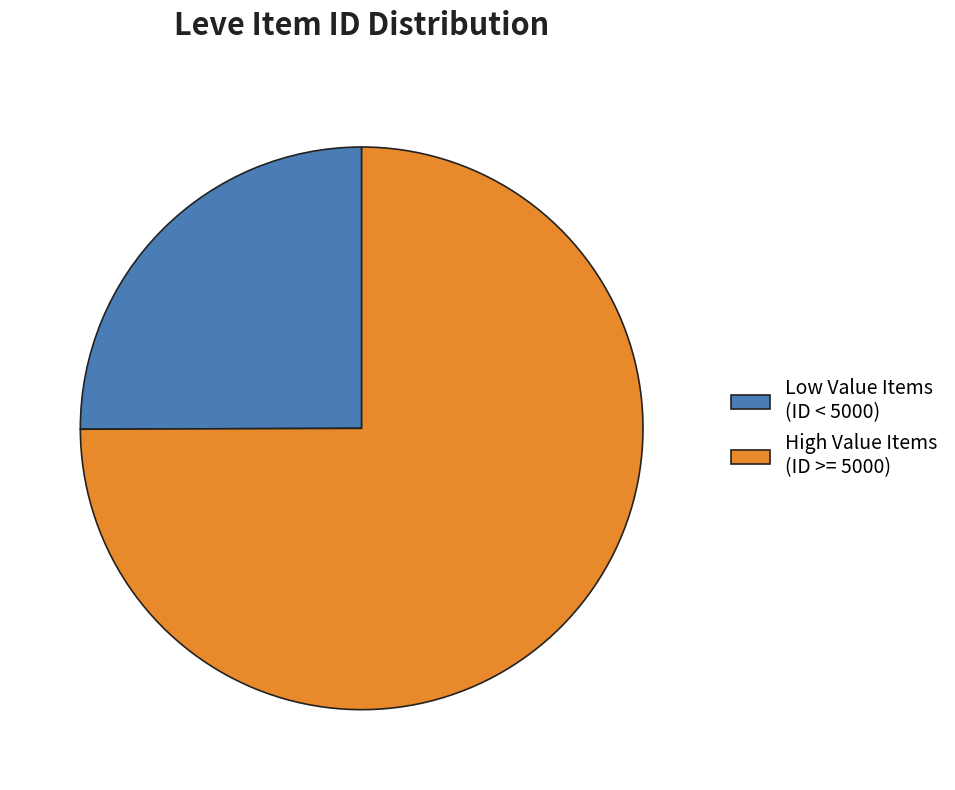

What is the majority slice?

High Value Items (ID >= 5000)